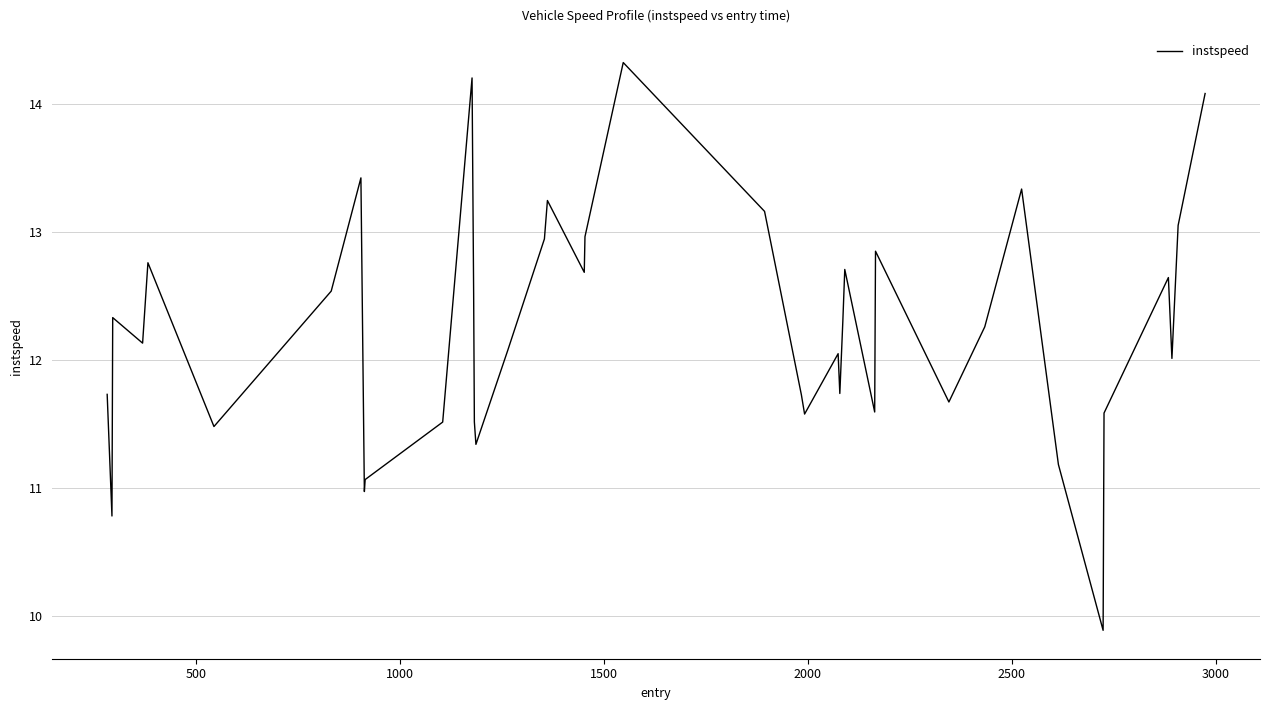

What is the greatest value displayed?

14.3